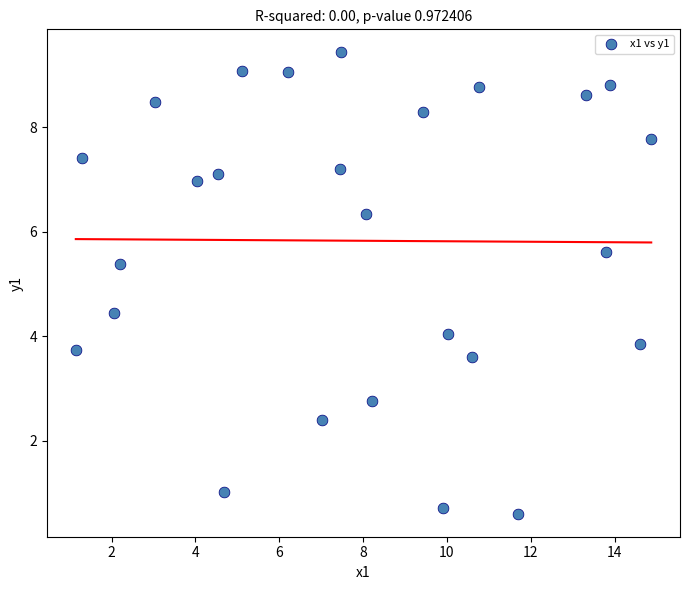

What Y value in the scatter plot is closest to 5?

5.4